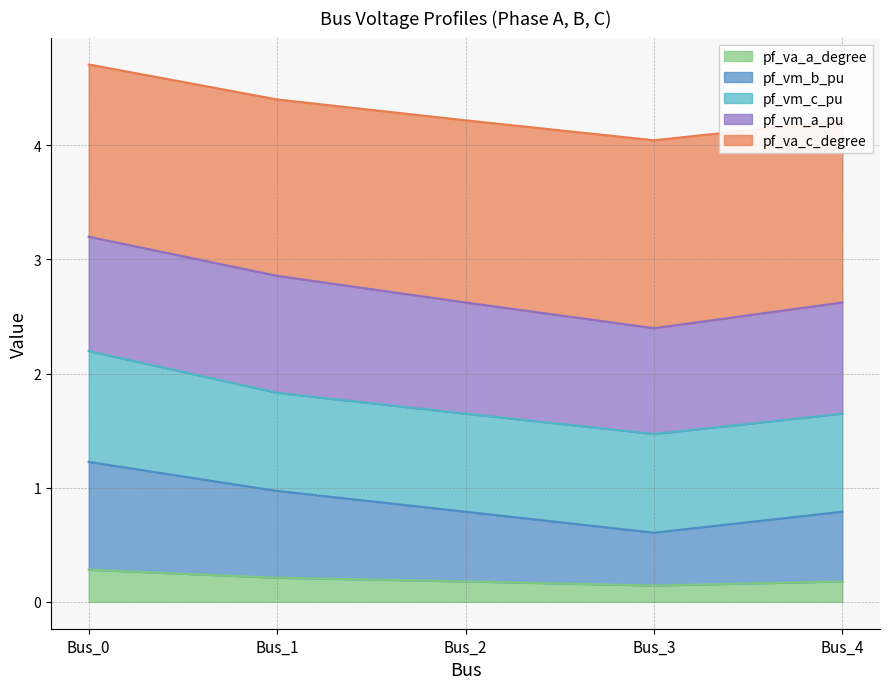

Where is pf_va_a_degree nearest to the value 0?

Bus_3